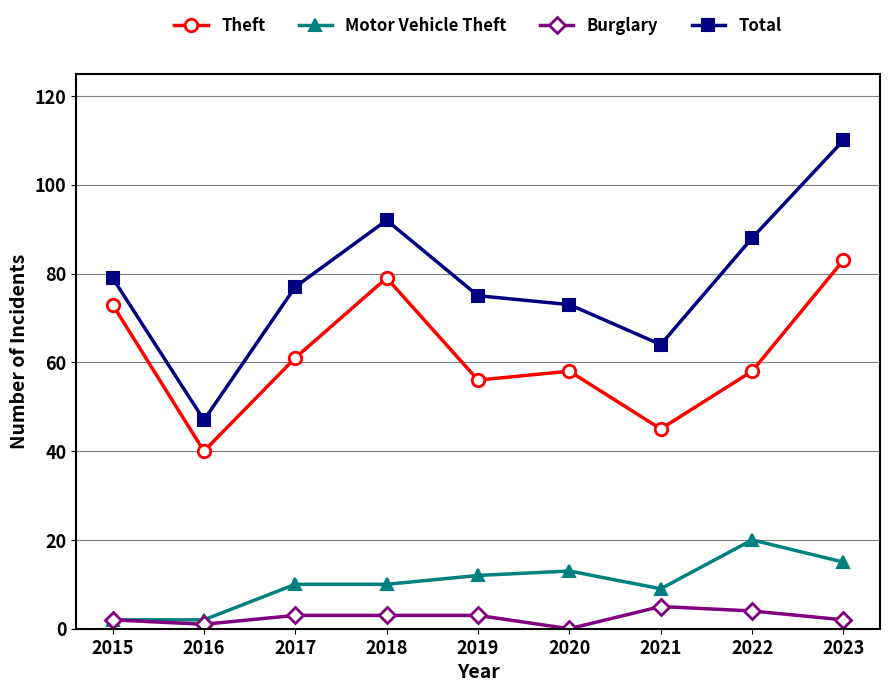

What is the value of the Total point at the 5th from the left?

75